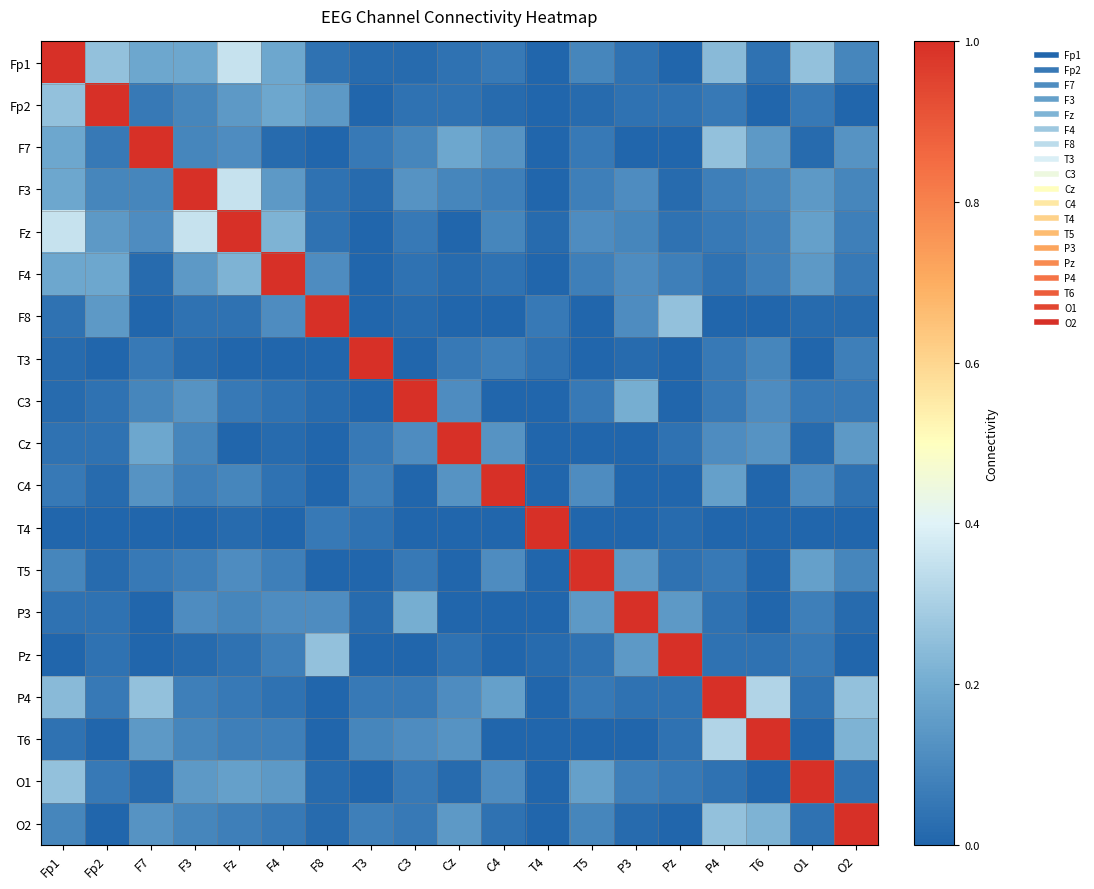

Count the number of data series in this chart.

19